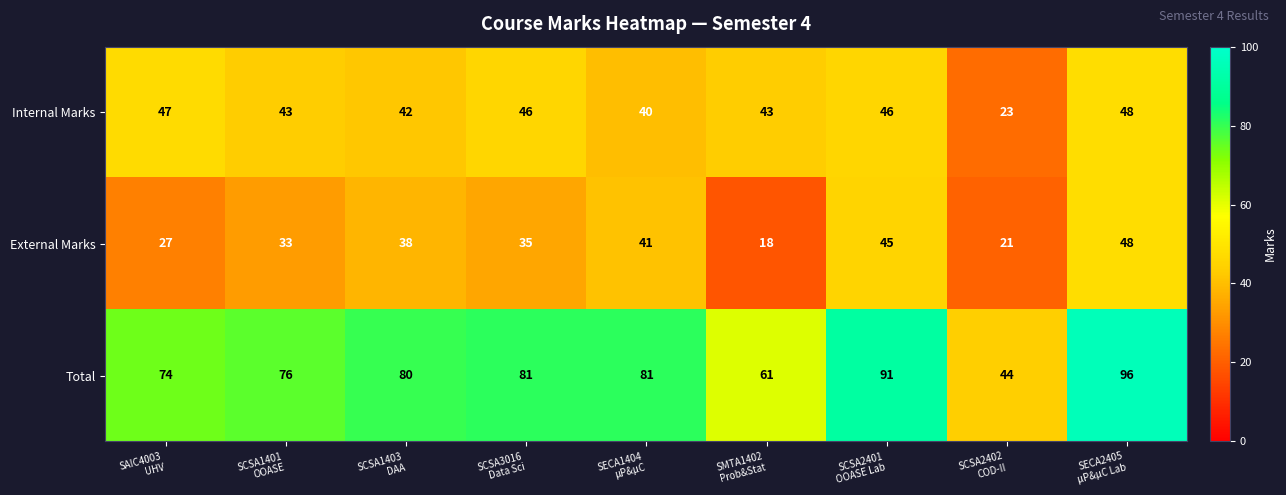

Reading left to right, transcribe all the data shown in this chart.

Internal Marks: 47	43	42	46	40	43	46	23	48
External Marks: 27	33	38	35	41	18	45	21	48
Total: 74	76	80	81	81	61	91	44	96